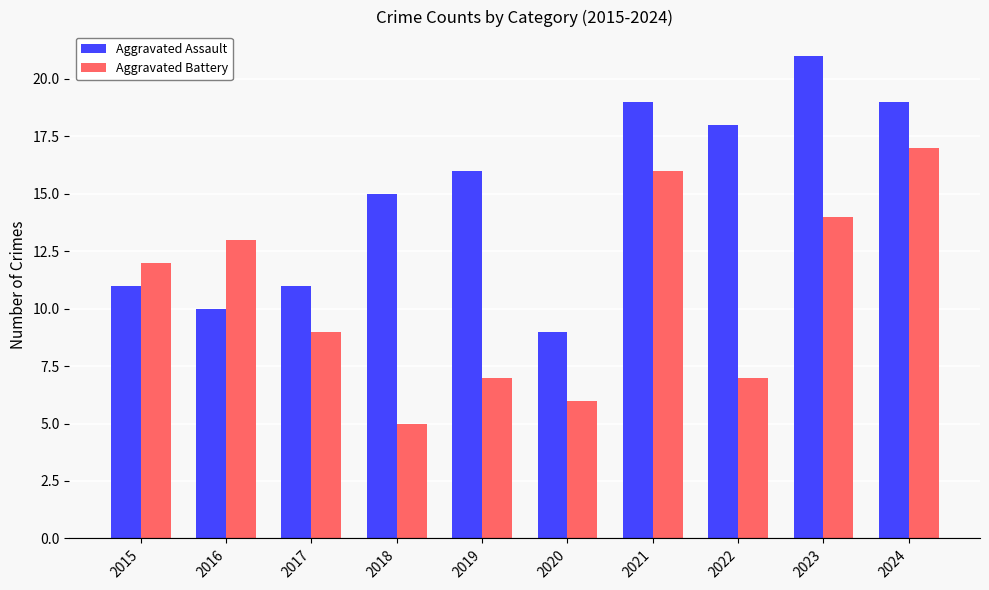

What are all the series names shown in the legend?

Aggravated Assault, Aggravated Battery